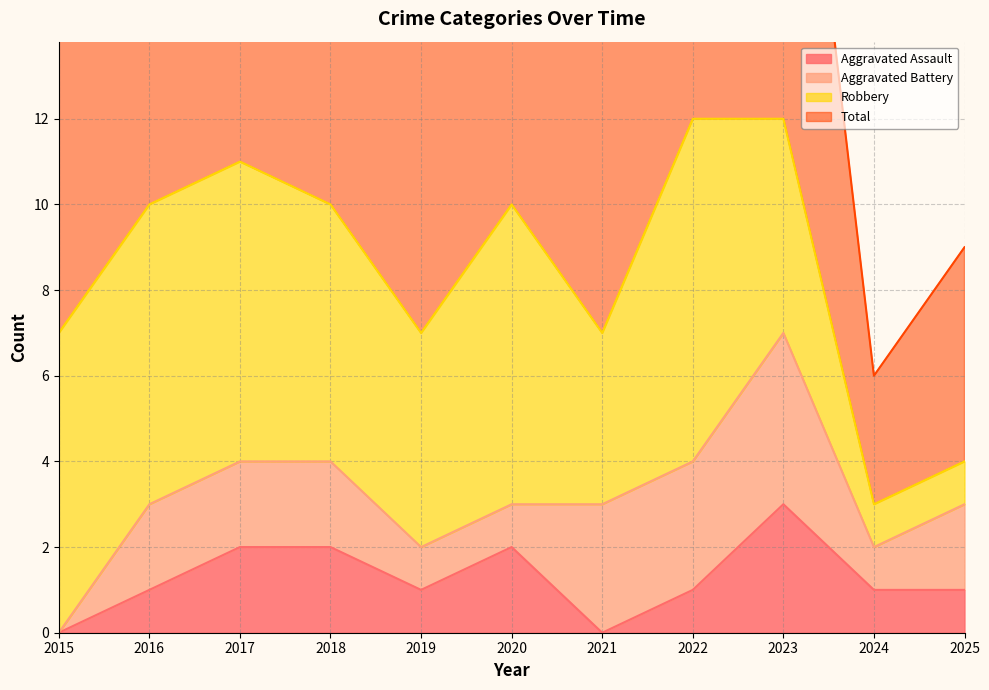

What is the approximate value of Aggravated Assault at 2020?

2